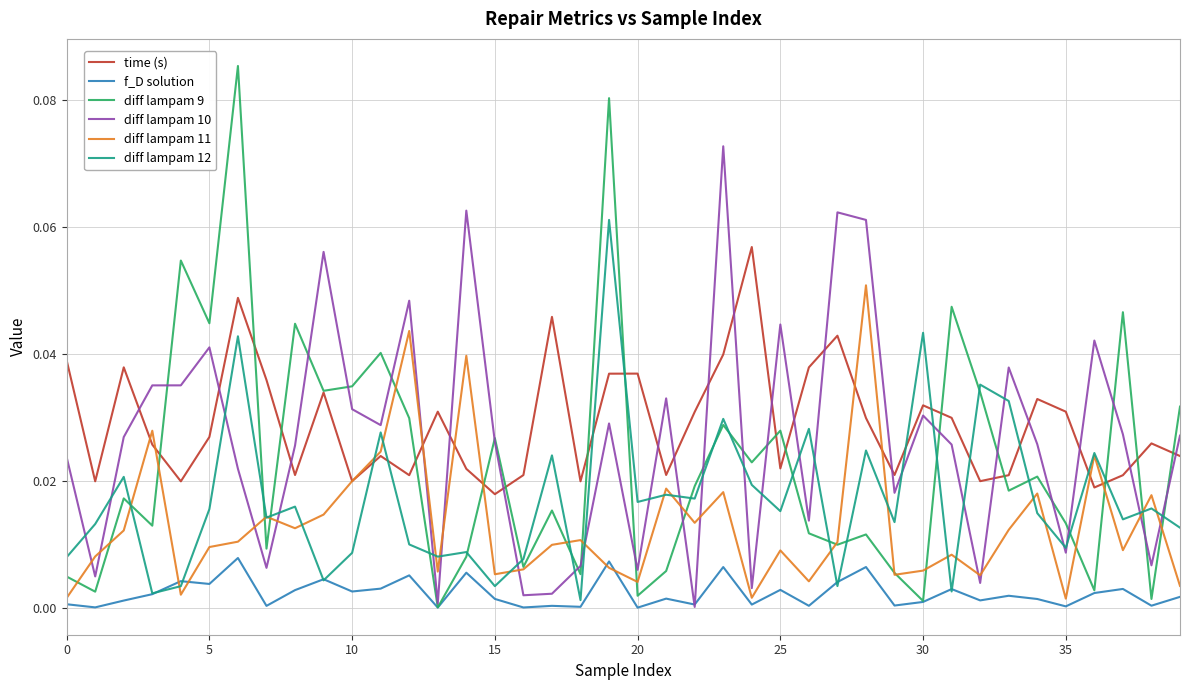

Which series has the widest spread of values?

diff lampam 9